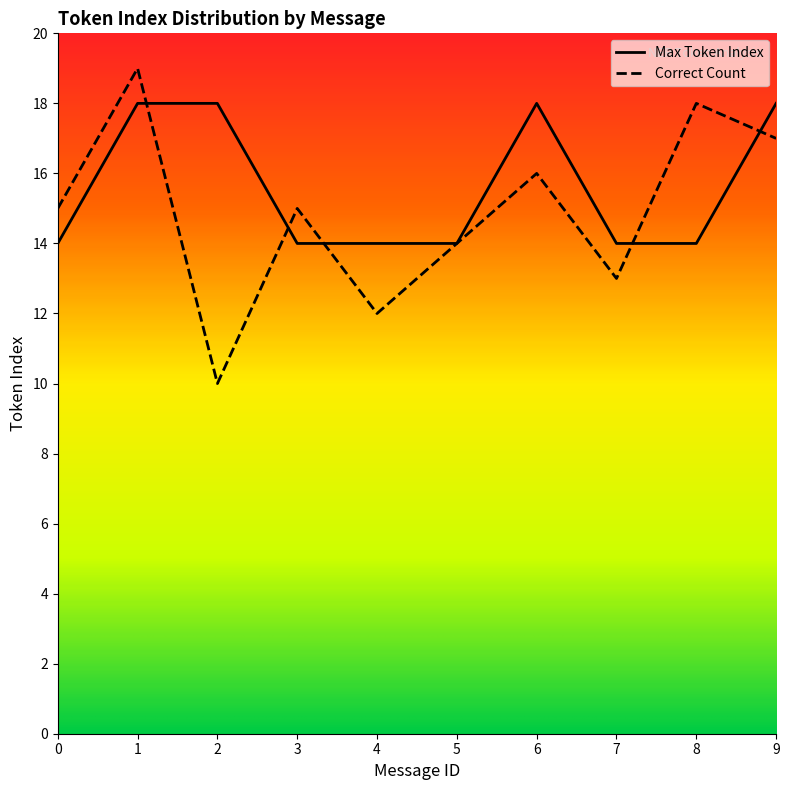

After their last crossing, which series has the higher values: Correct Count or Max Token Index?

Max Token Index